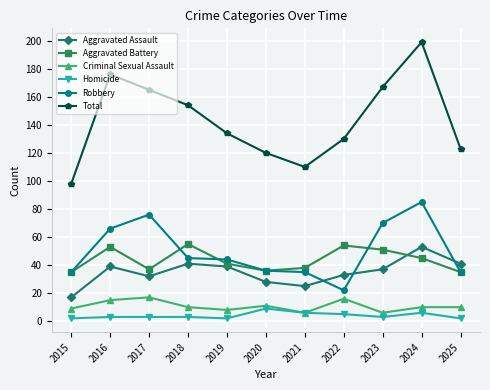

At which category is the sum across all series the highest?

2024